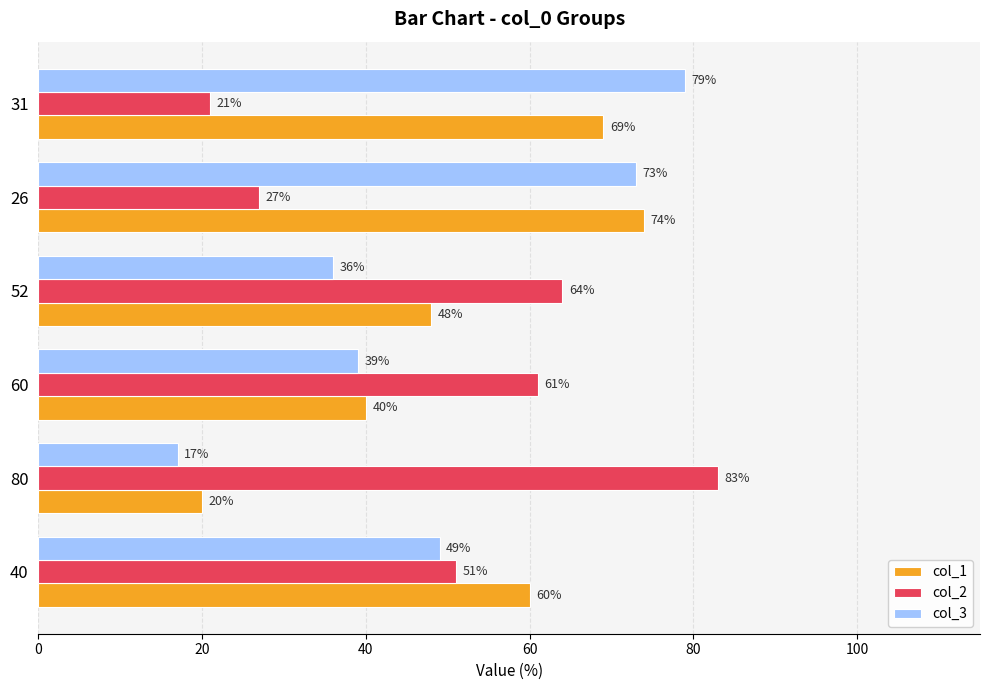

The value of col_3 at 31 is 79. True or false?

True